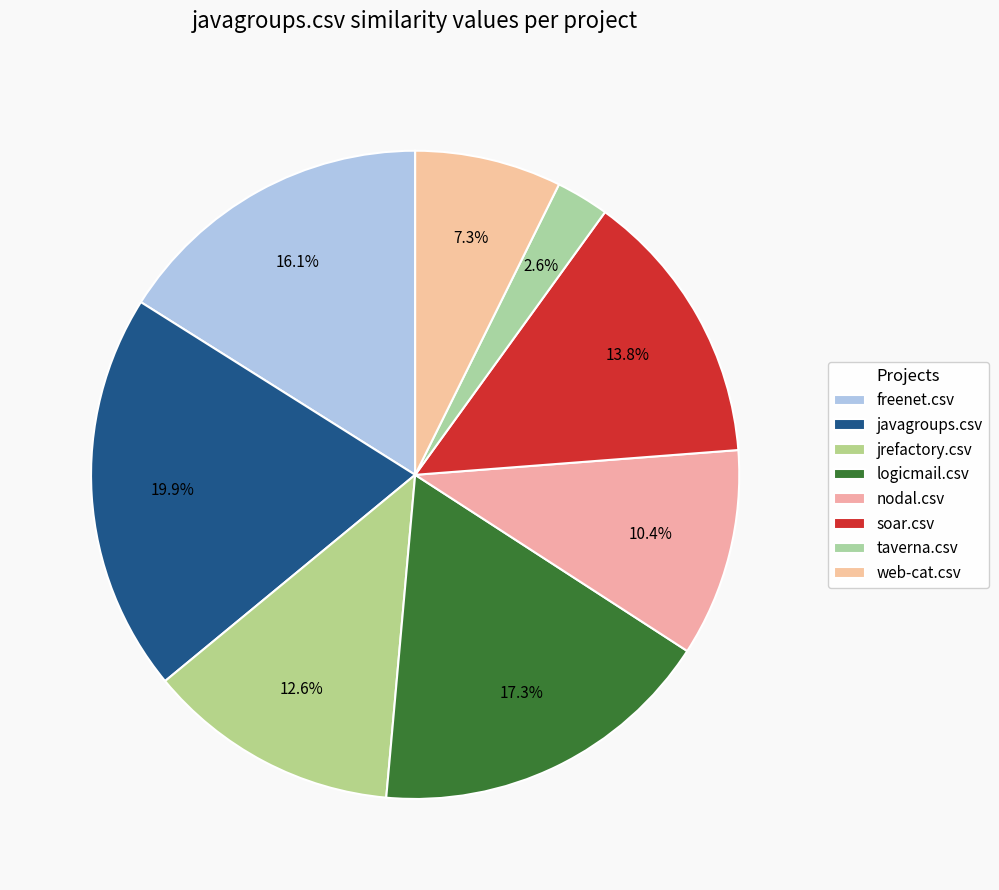

Count the number of slices in the pie.

8